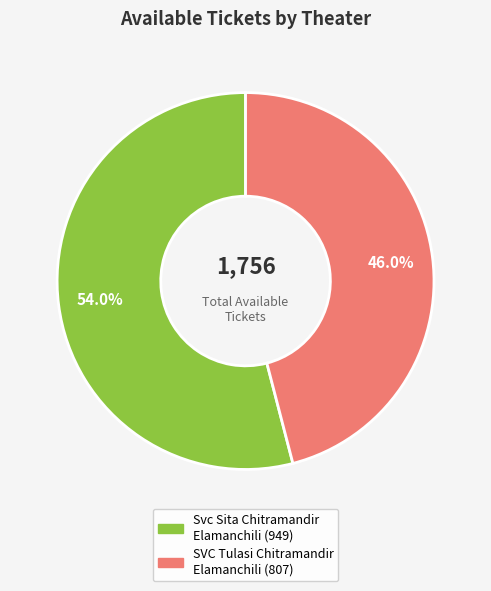

Does any single category account for the majority?

Yes